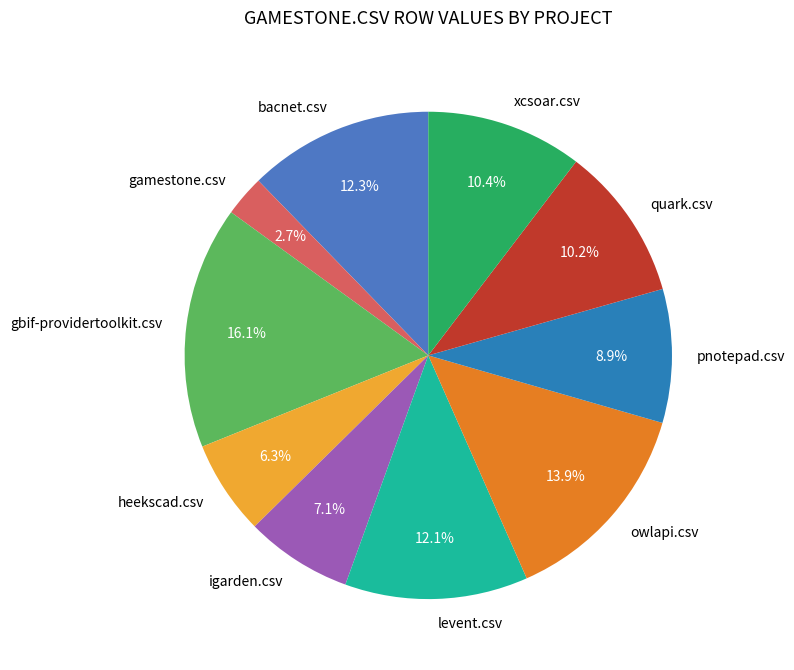

To the nearest percent, what portion does quark.csv represent?

10%